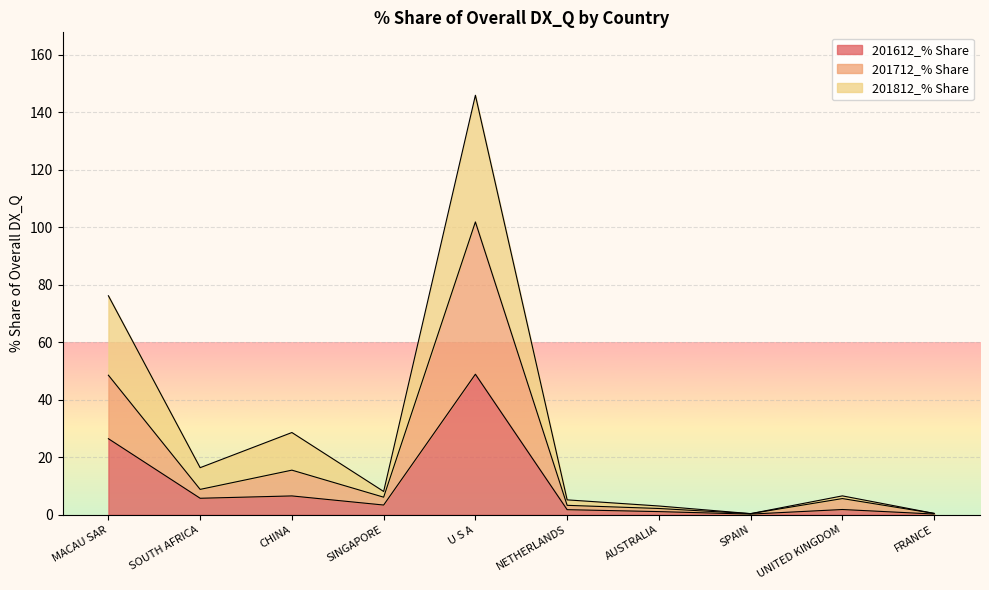

Reading right to left, what are all the values shown in this chart?

201612_% Share: FRANCE=0.3	UNITED KINGDOM=1.8	SPAIN=0.2	AUSTRALIA=1.1	NETHERLANDS=1.8	U S A=48.9	SINGAPORE=3.4	CHINA=6.6	SOUTH AFRICA=5.8	MACAU SAR=26.5
201712_% Share: FRANCE=0.5	UNITED KINGDOM=5.6	SPAIN=0.4	AUSTRALIA=2.2	NETHERLANDS=3.3	U S A=101.9	SINGAPORE=6.1	CHINA=15.5	SOUTH AFRICA=8.8	MACAU SAR=48.6
201812_% Share: FRANCE=0.5	UNITED KINGDOM=6.6	SPAIN=0.4	AUSTRALIA=3.1	NETHERLANDS=5.2	U S A=145.9	SINGAPORE=8.1	CHINA=28.6	SOUTH AFRICA=16.4	MACAU SAR=76.2